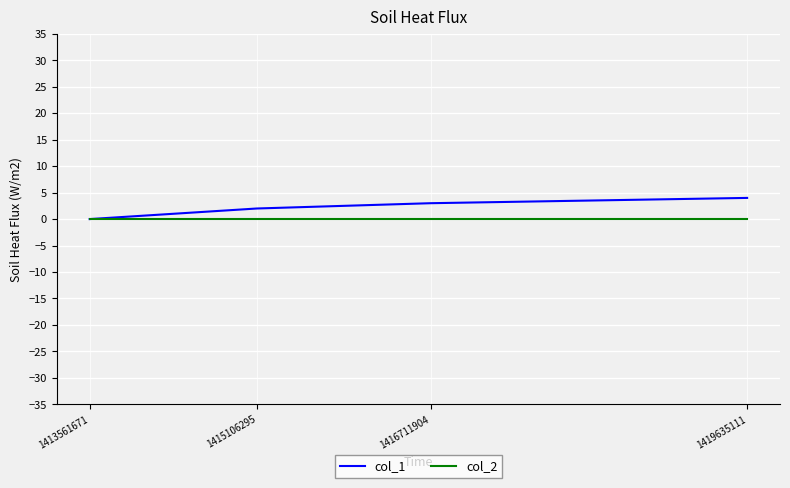

Reading left to right, what are all the values shown in this chart?

col_1: 1413561671=0	1415106295=2	1416711904=3	1419635111=4
col_2: 1413561671=0	1415106295=0	1416711904=0	1419635111=0